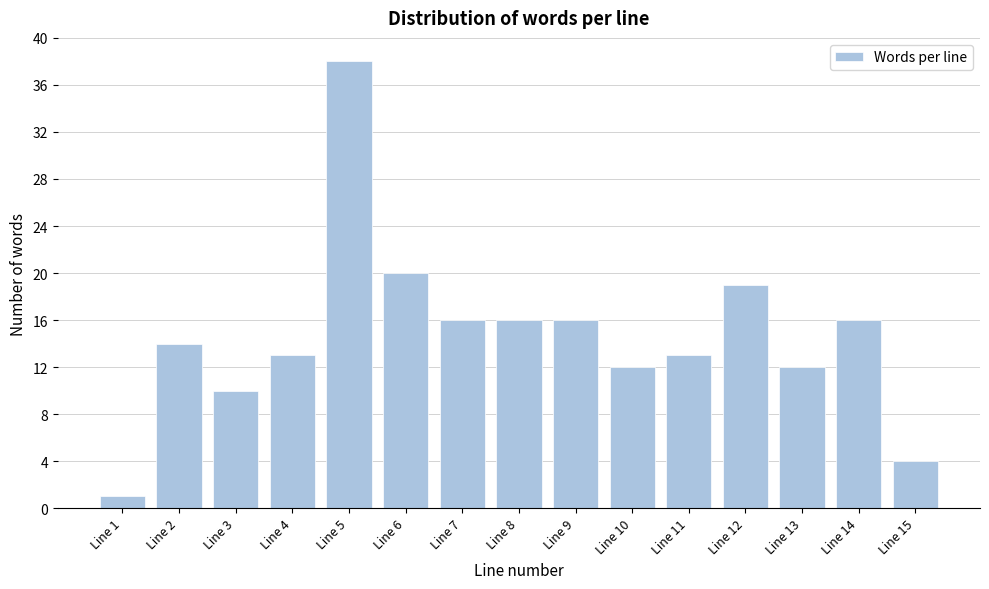

Reading left to right, what are all the values shown in this chart?

1	14	10	13	38	20	16	16	16	12	13	19	12	16	4